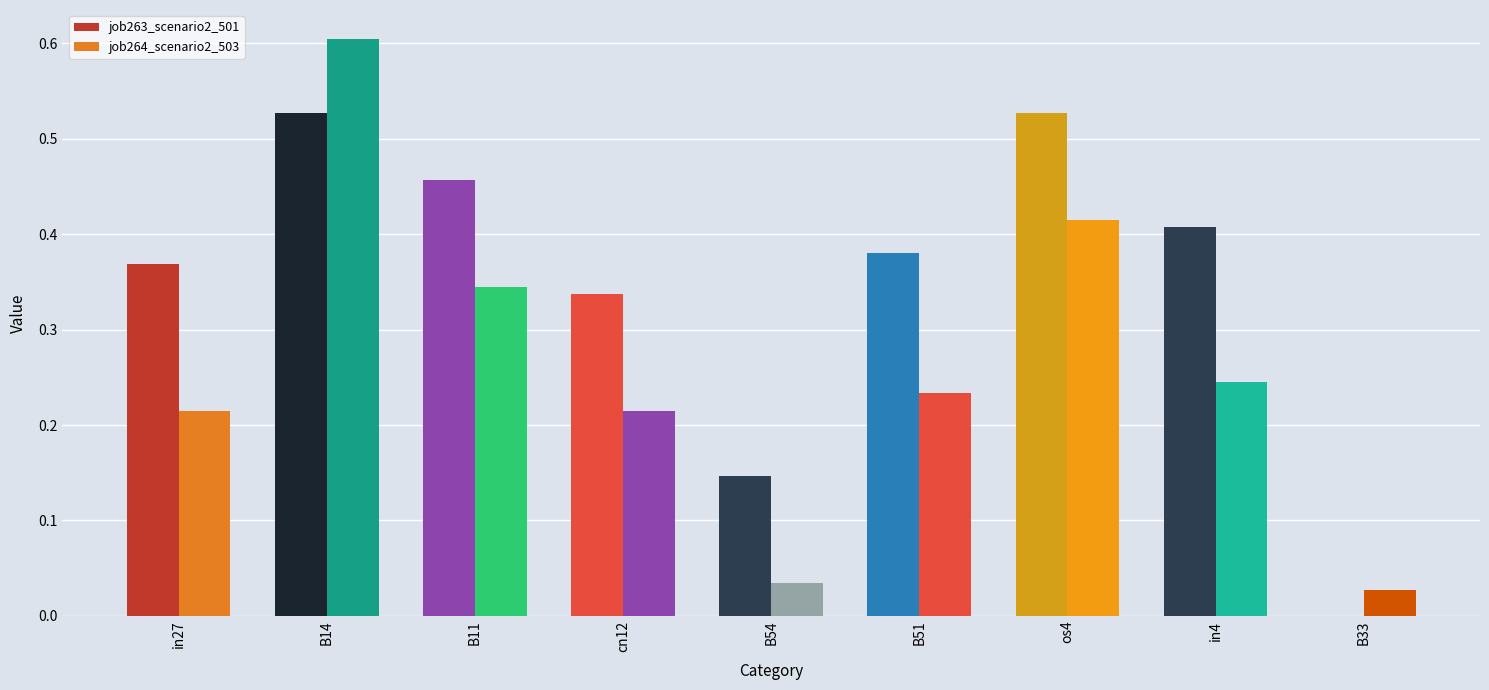

Which series changed the most between B54 and B51?

job263_scenario2_501